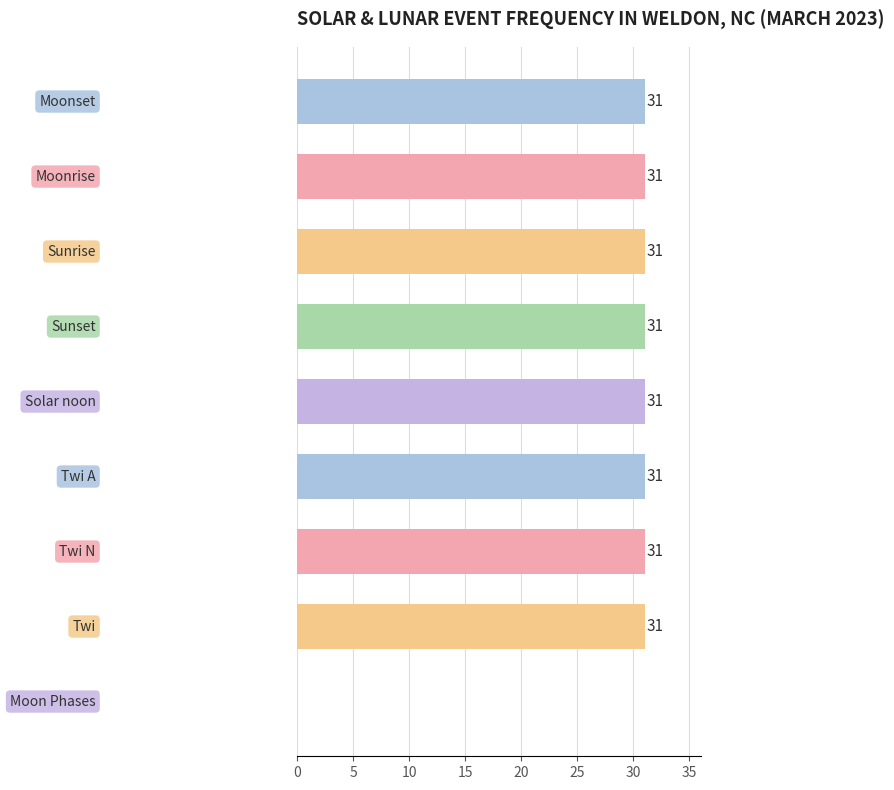

What is the sum of all values?

248